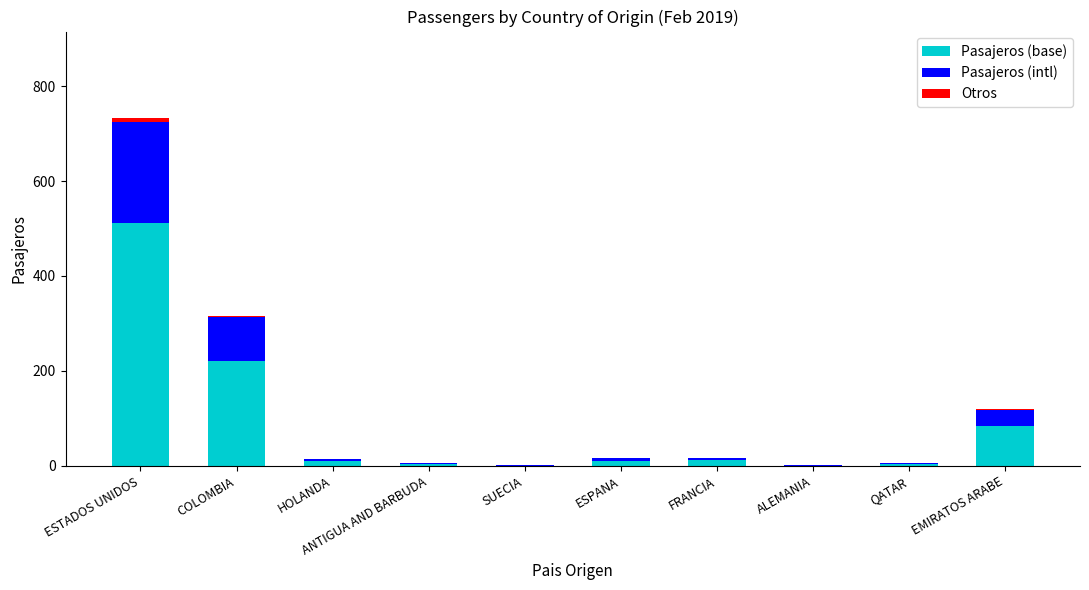

Does the chart contain stacked bars?

Yes